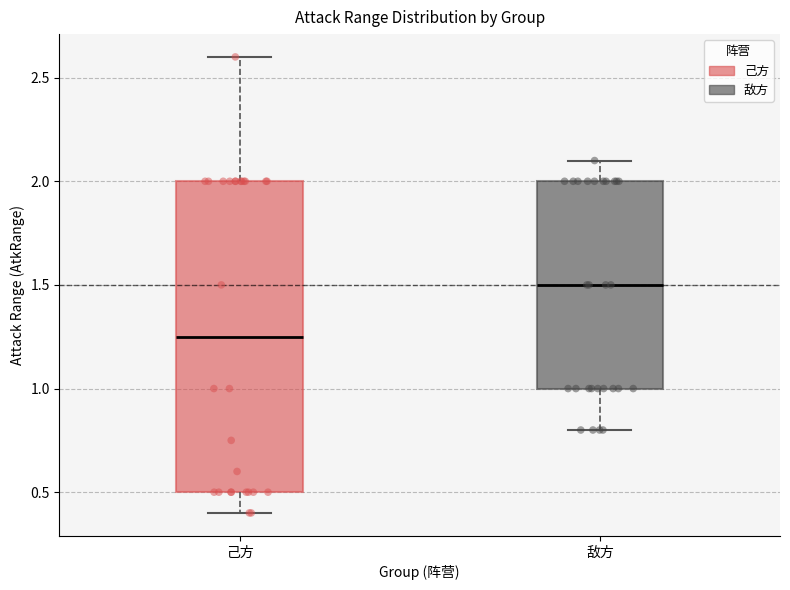

Which box's median line is the highest?

敌方